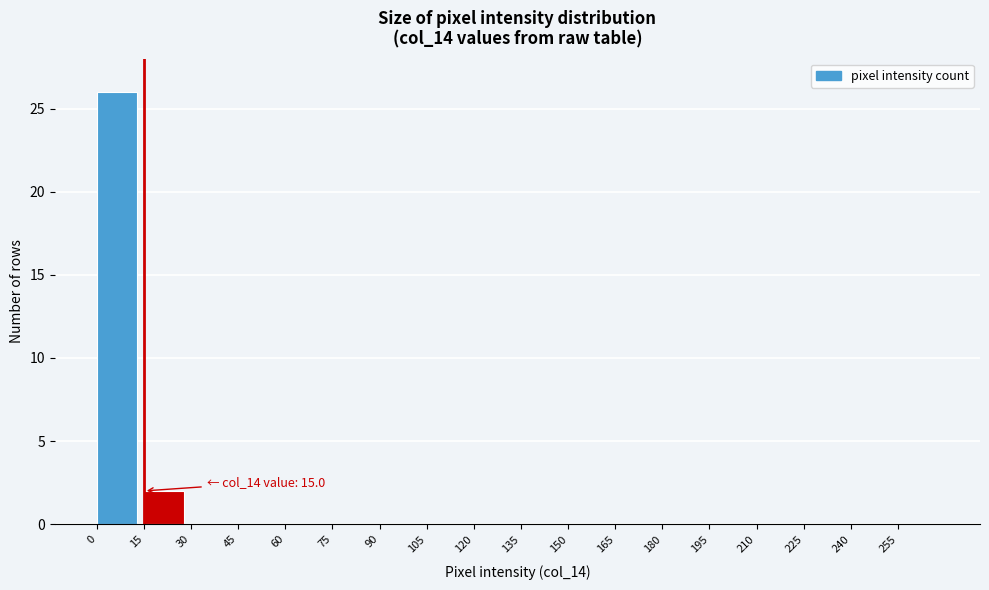

Over which range of the x-axis is the bar tallest?

0 to 15